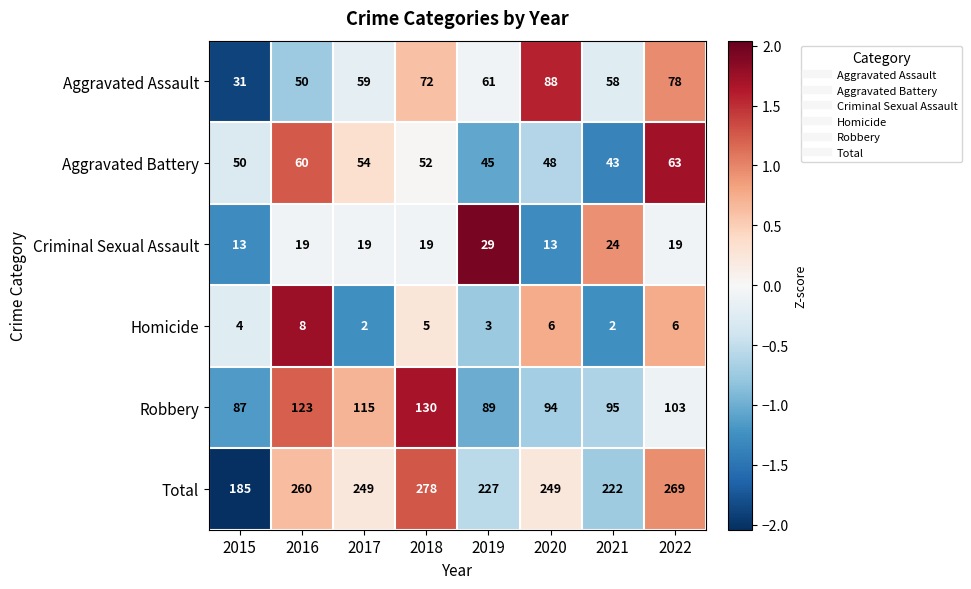

Which series has the largest range (max minus min)?

Total